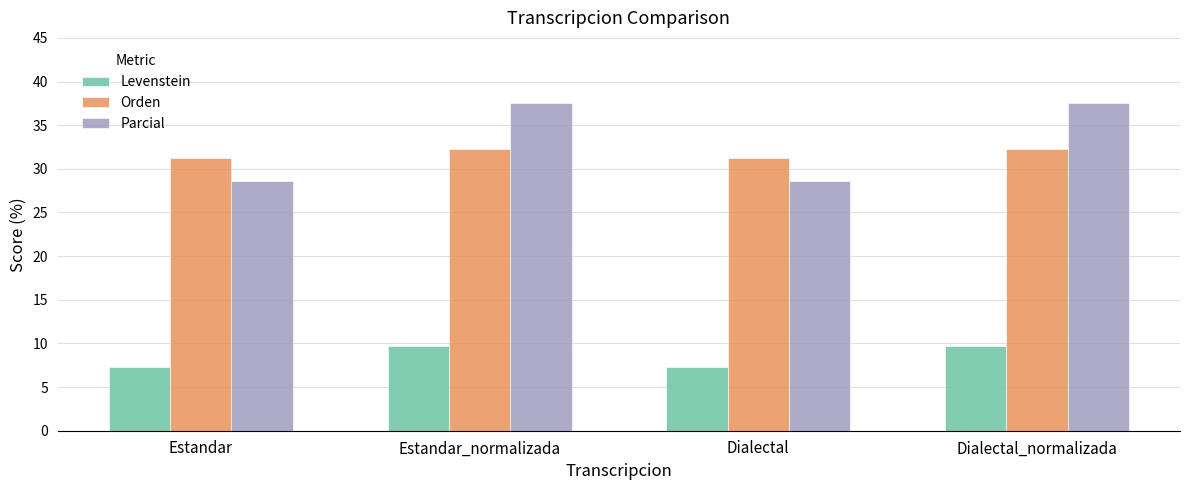

Rank the series by their maximum value, from highest to lowest.

Parcial, Orden, Levenstein